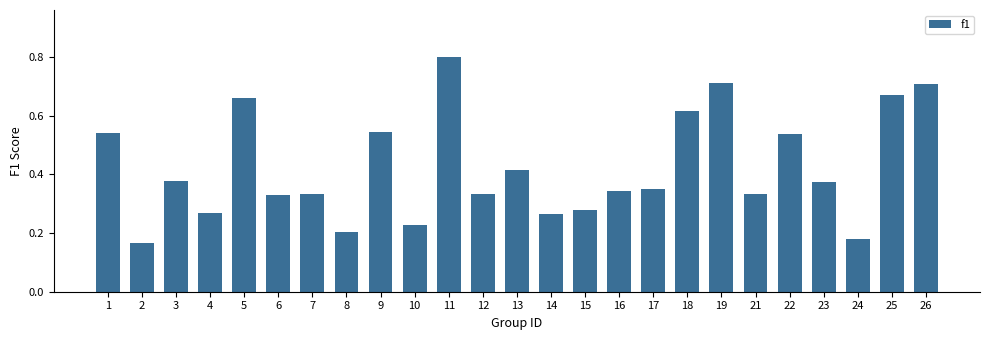

At which category does the chart reach its minimum across all series?

2